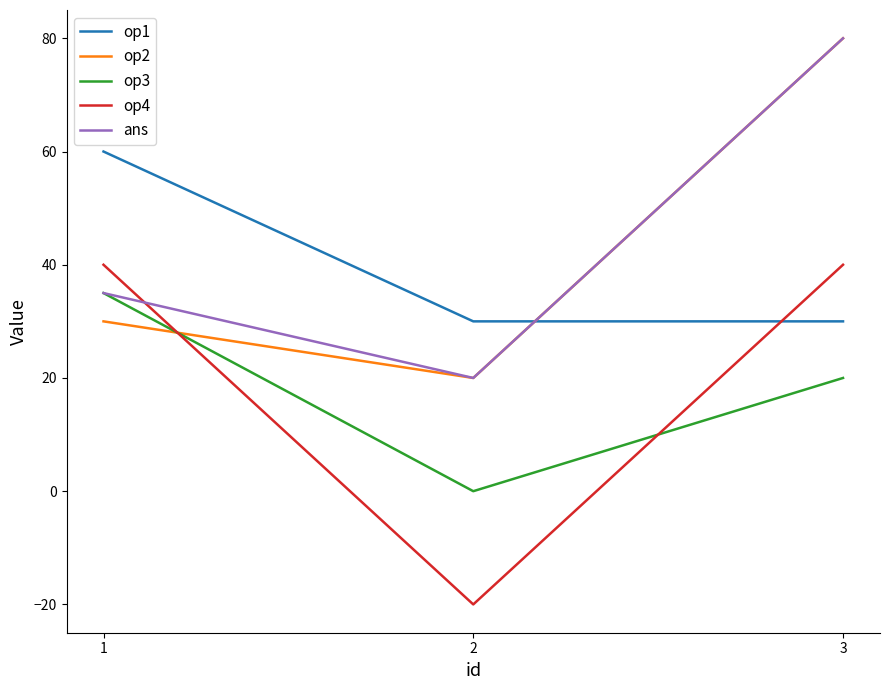

What is the maximum value shown in the chart?

80